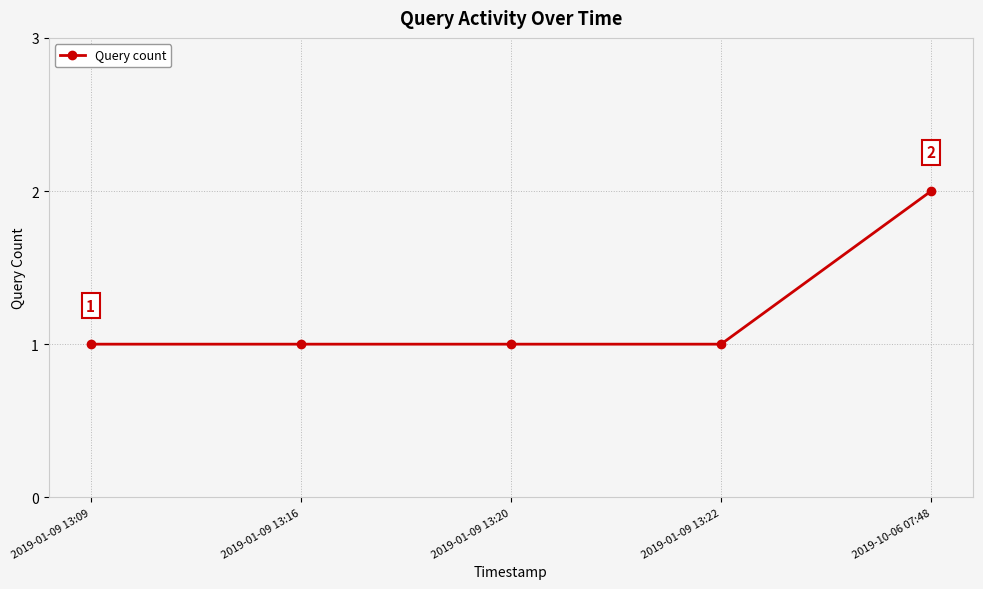

What position from the right is 2019-10-06 07:48?

1